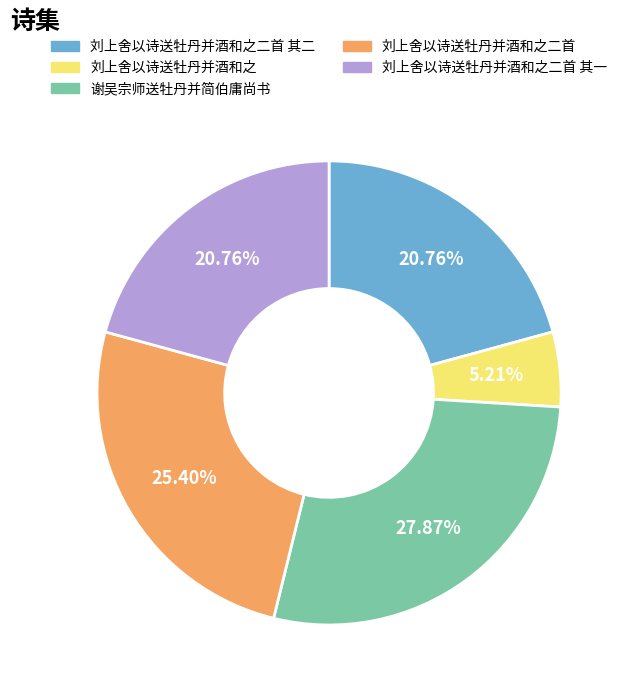

Does 刘上舍以诗送牡丹并酒和之 account for over 50% of the chart?

No